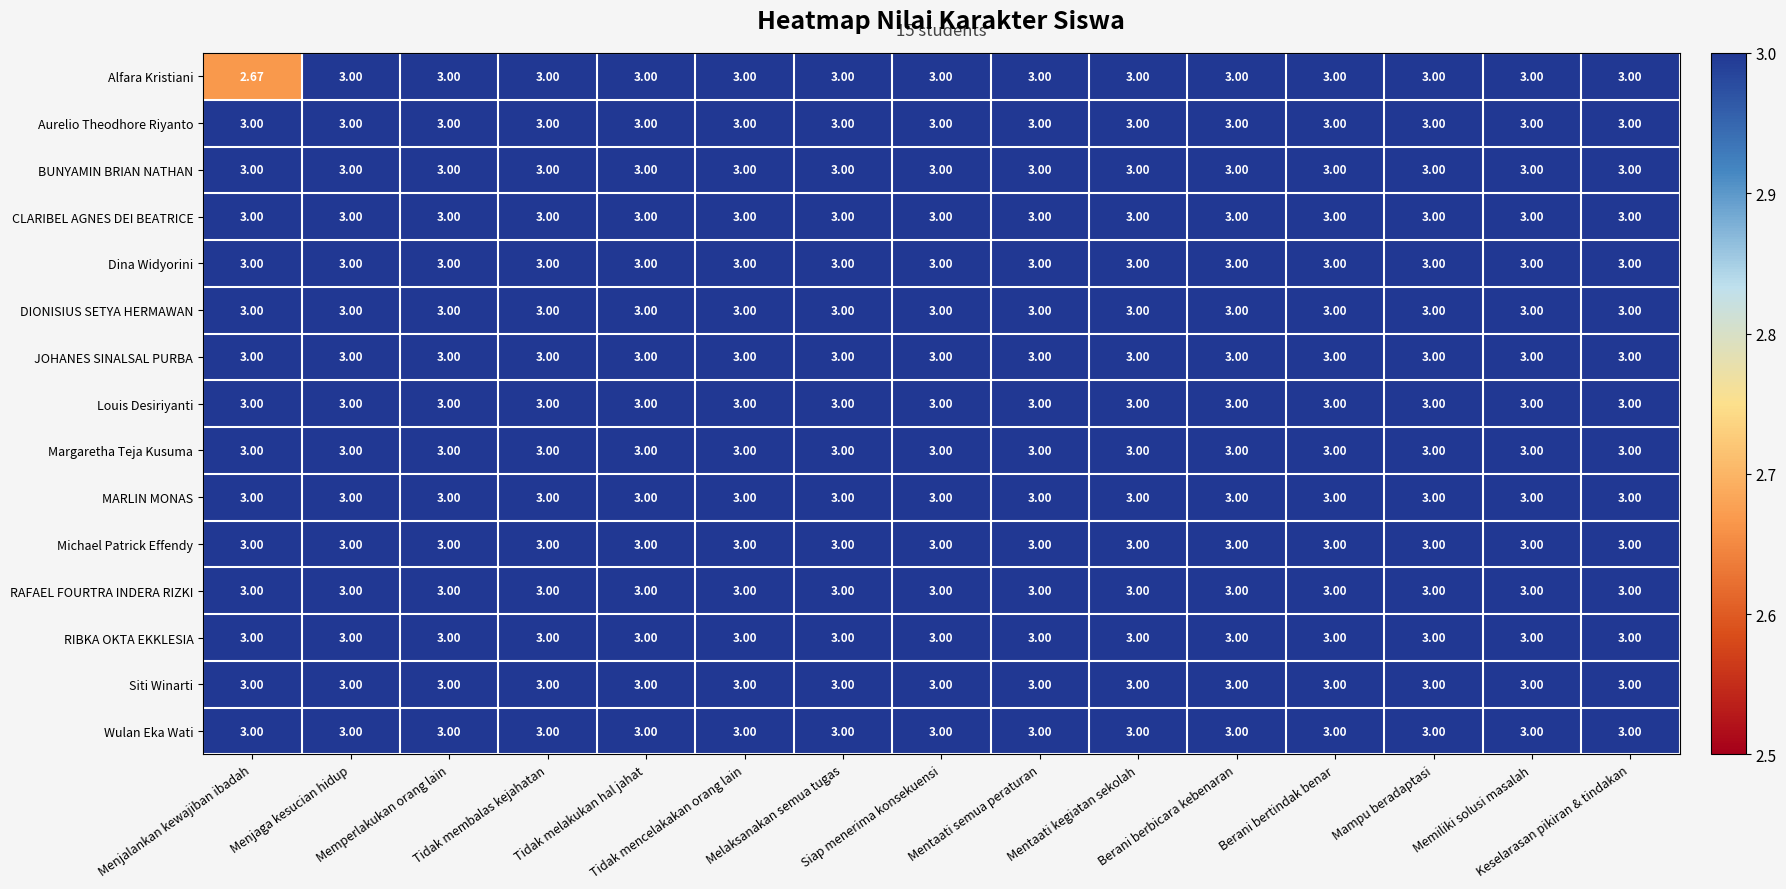

Which series has the largest range (max minus min)?

Alfara Kristiani